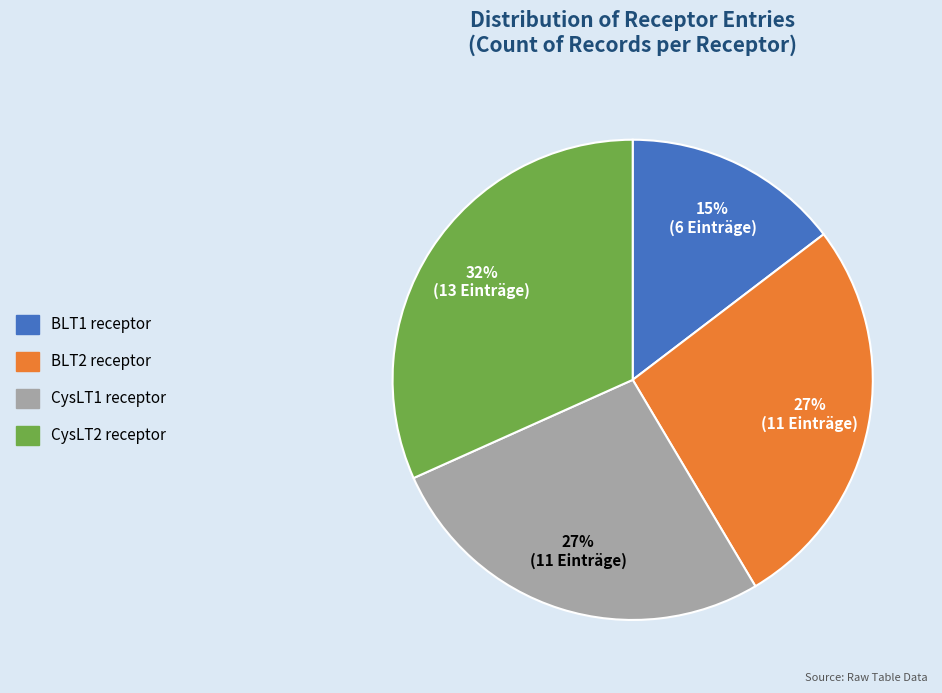

Is the sum of CysLT2 receptor and CysLT1 receptor greater than half?

Yes